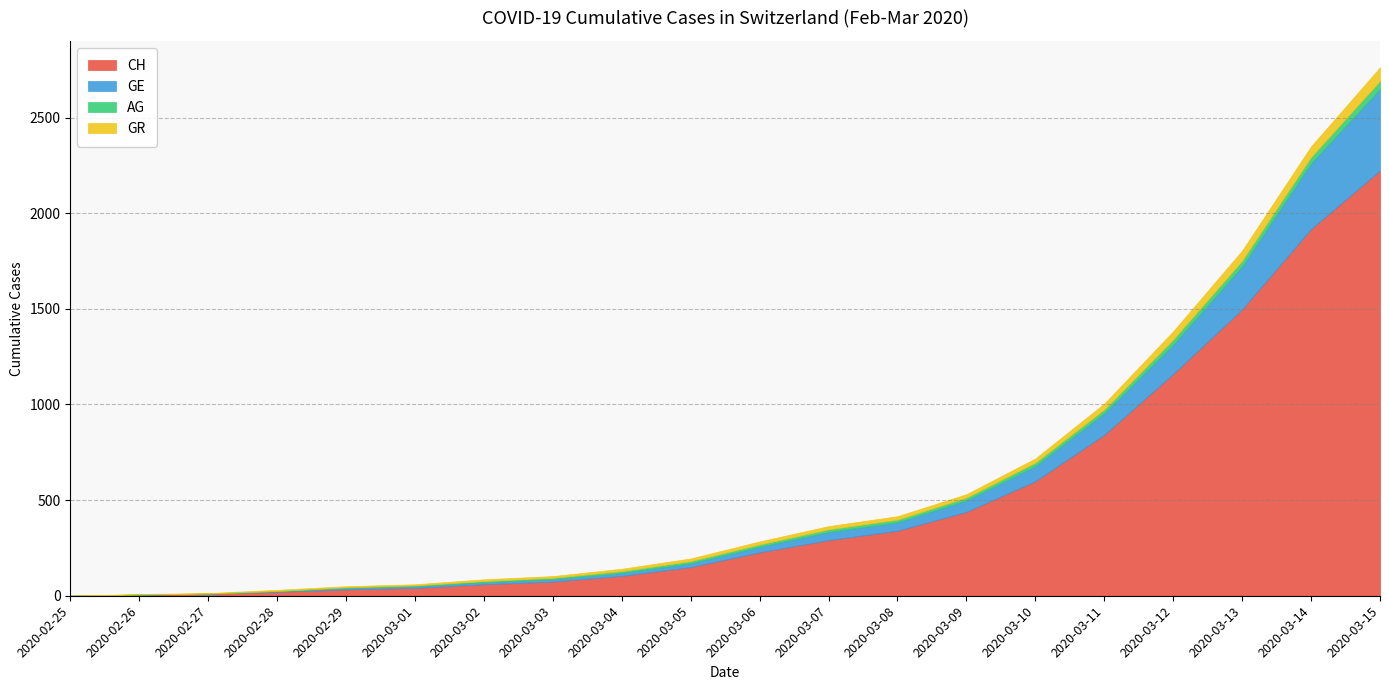

Does the chart display data point markers on the line(s)?

No